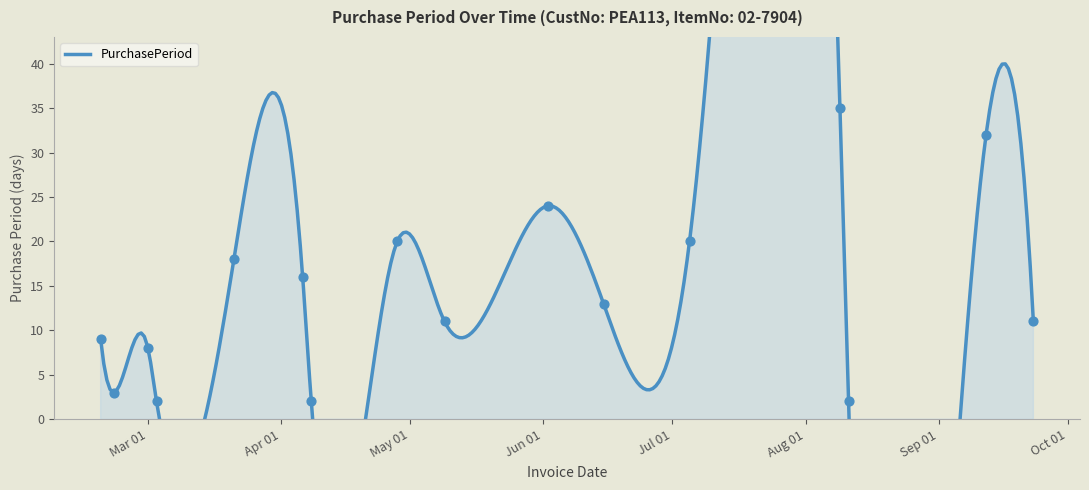

Between 2016-04-08 and 2016-09-23, which is larger?

2016-09-23